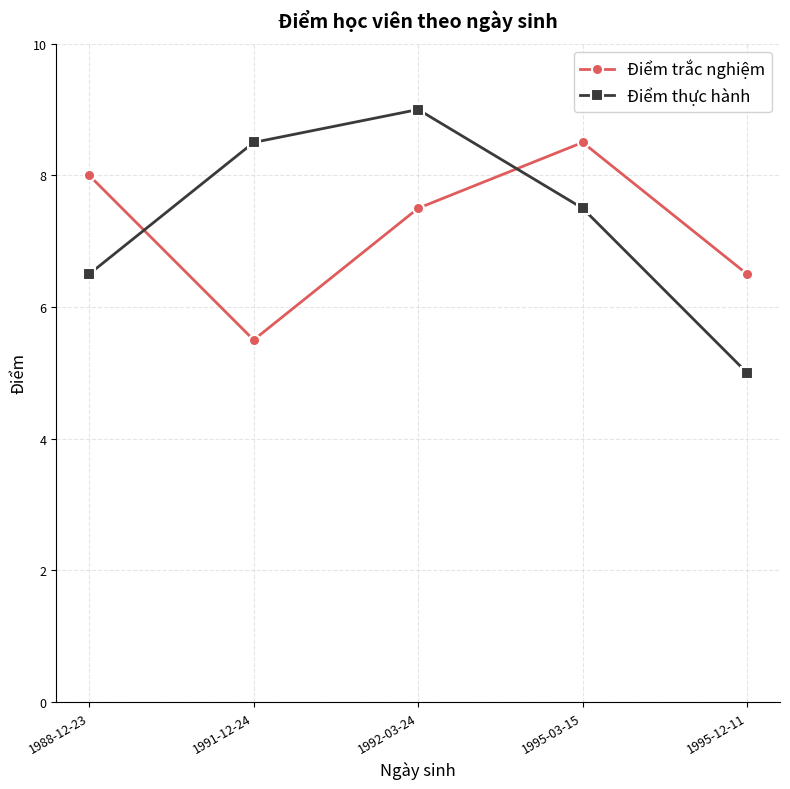

Rank the categories by Điểm trắc nghiệm value from highest to lowest.

1995-03-15, 1988-12-23, 1992-03-24, 1995-12-11, 1991-12-24